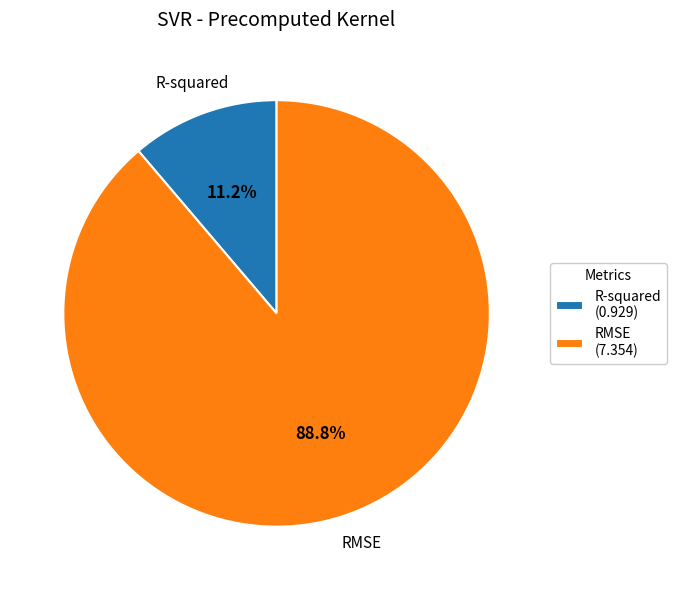

Is there any slice that represents more than half of the pie?

Yes